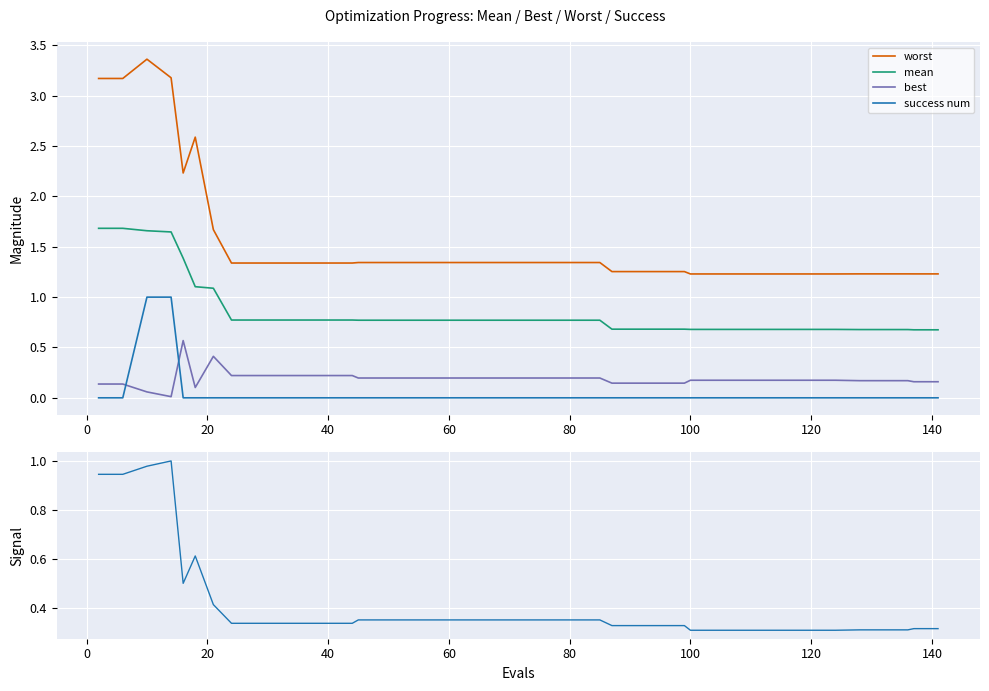

True or false: worst and best intersect in this chart.

False